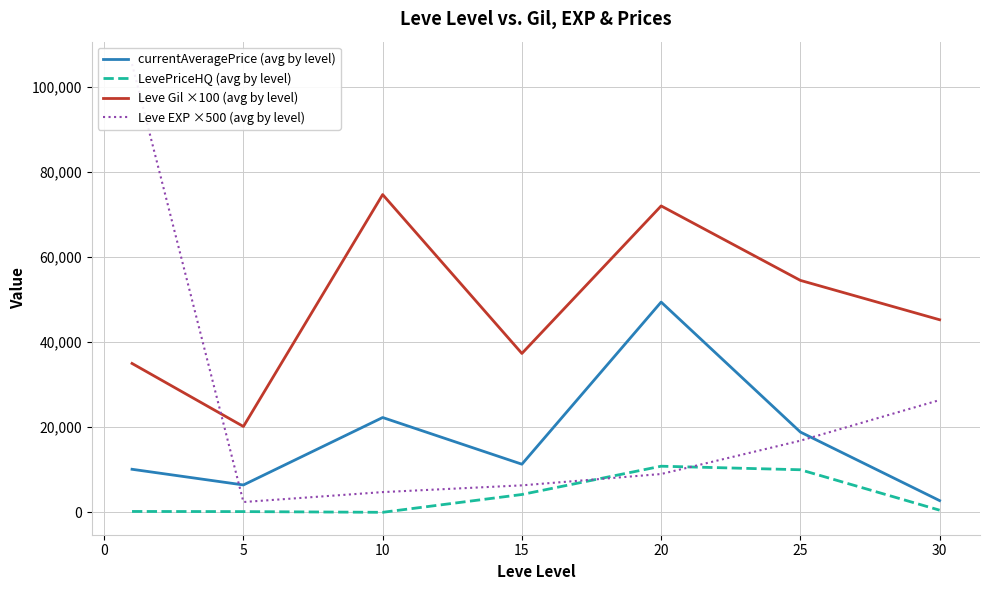

What is the average value of the currentAveragePrice (avg by level) series?

17305.3